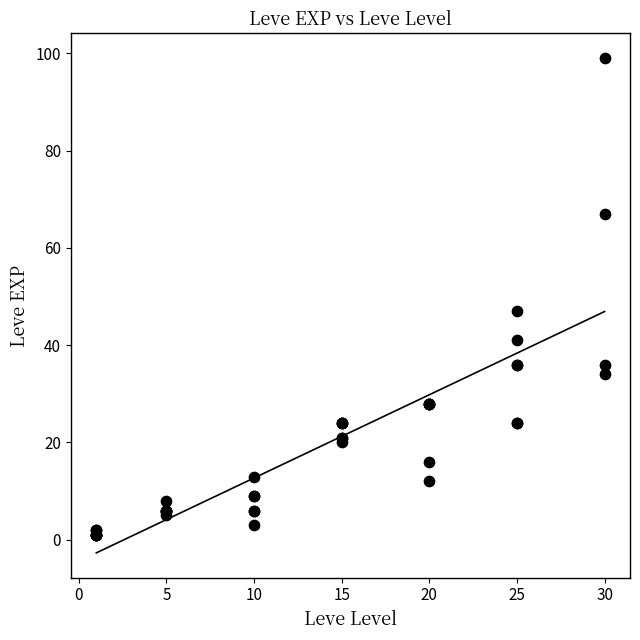

What Y value in the scatter plot is closest to 50?

47